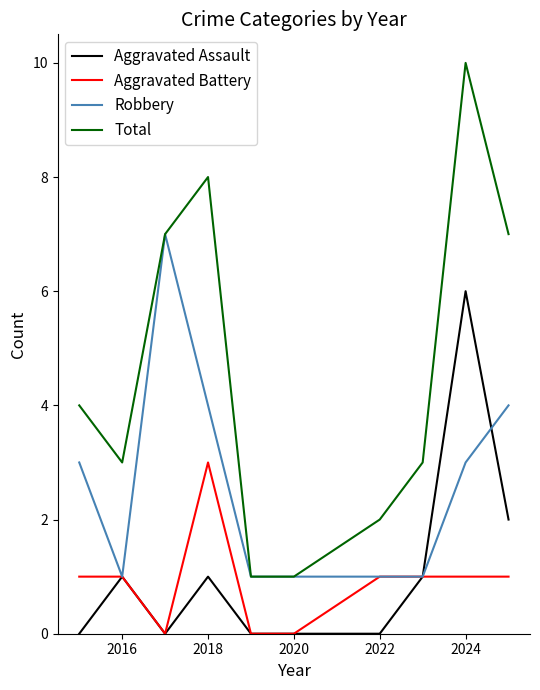

Which series has the largest total across all categories?

Total